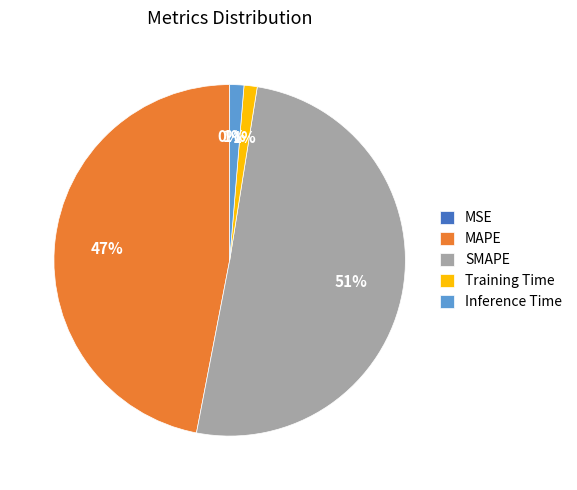

To the nearest percent, what percentage of the pie is Training Time?

1%